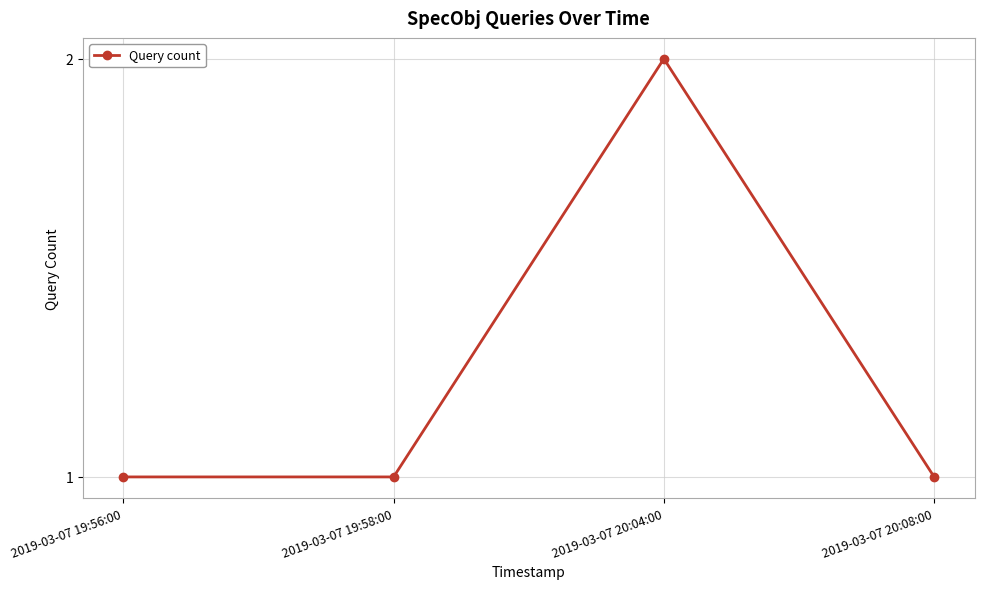

At which category does the chart reach its peak across all series?

2019-03-07 20:04:00